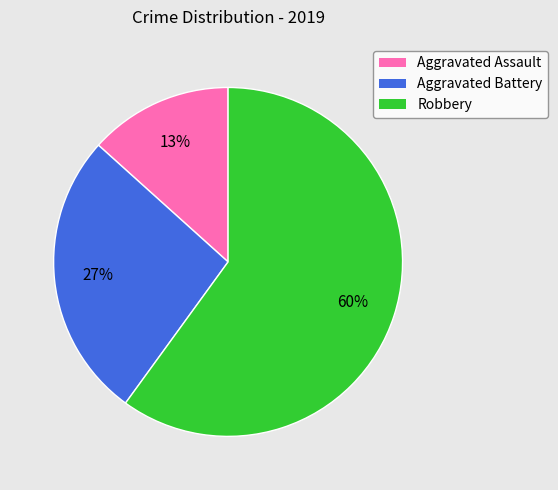

True or false: Aggravated Battery accounts for 27% of the total.

True